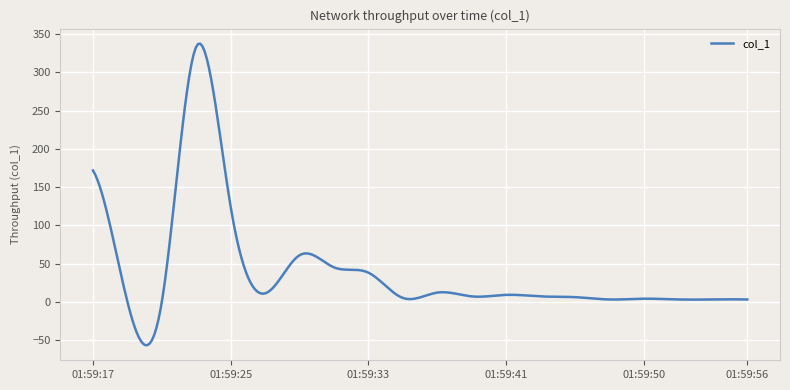

What is the minimum value shown in the chart?

-56.8